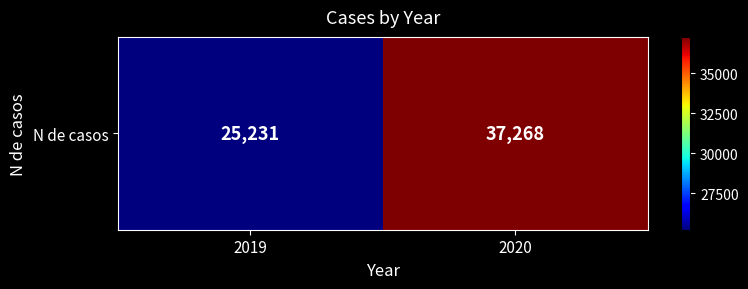

Approximately how many times larger is the value at 2020 compared to 2019?

1.5